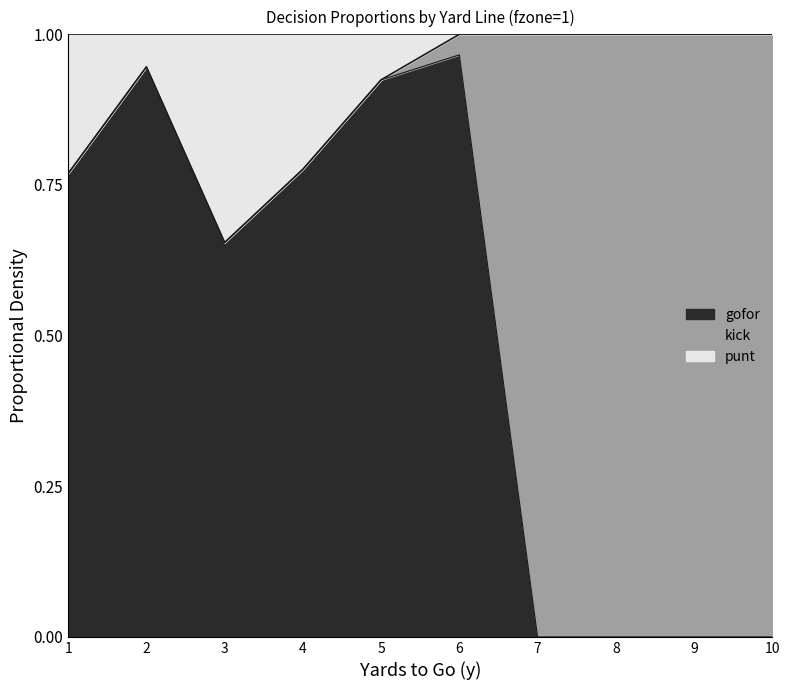

How many categories are shown in the chart?

10